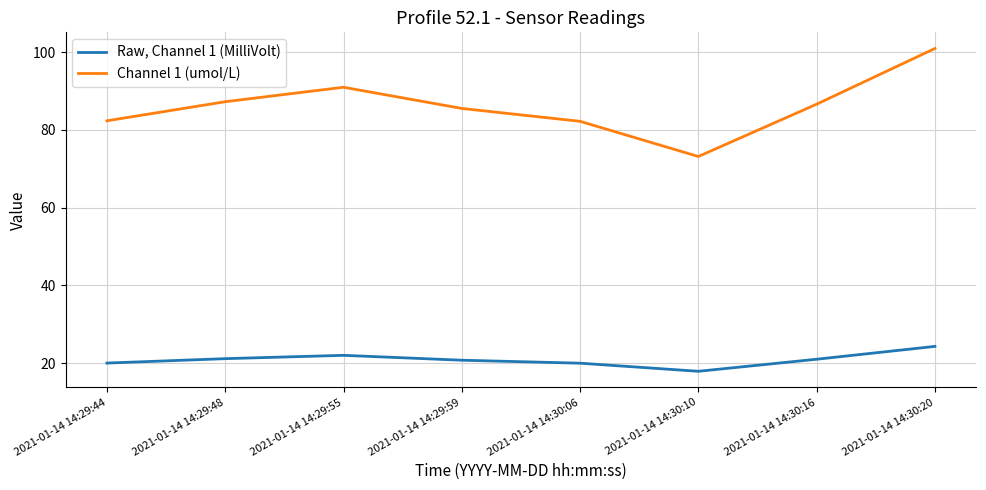

True or false: Raw, Channel 1 (MilliVolt) and Channel 1 (umol/L) intersect in this chart.

False